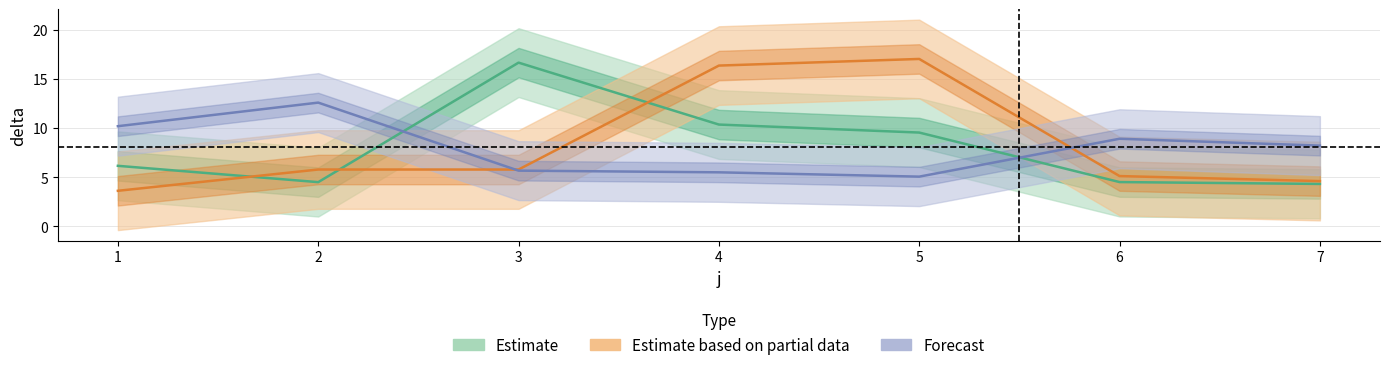

Between which two adjacent categories do t1_delta and t3_delta first intersect?

2 and 3